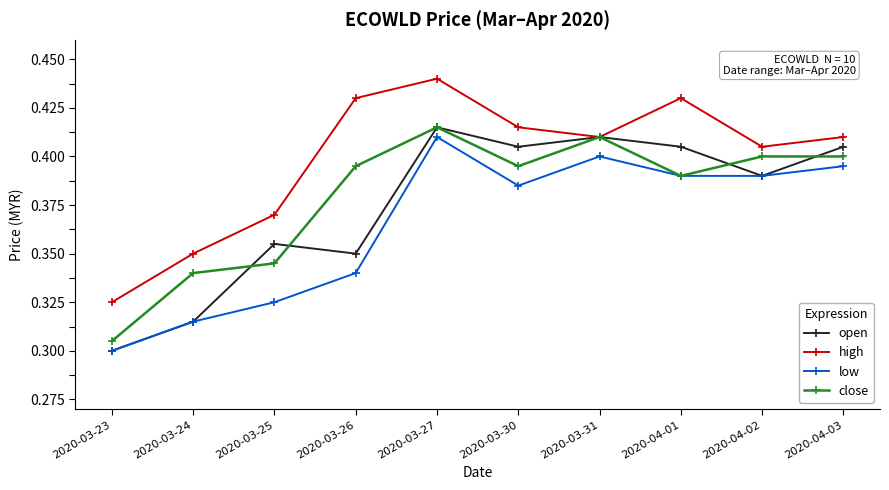

At which category is the sum across all series the highest?

2020-03-27